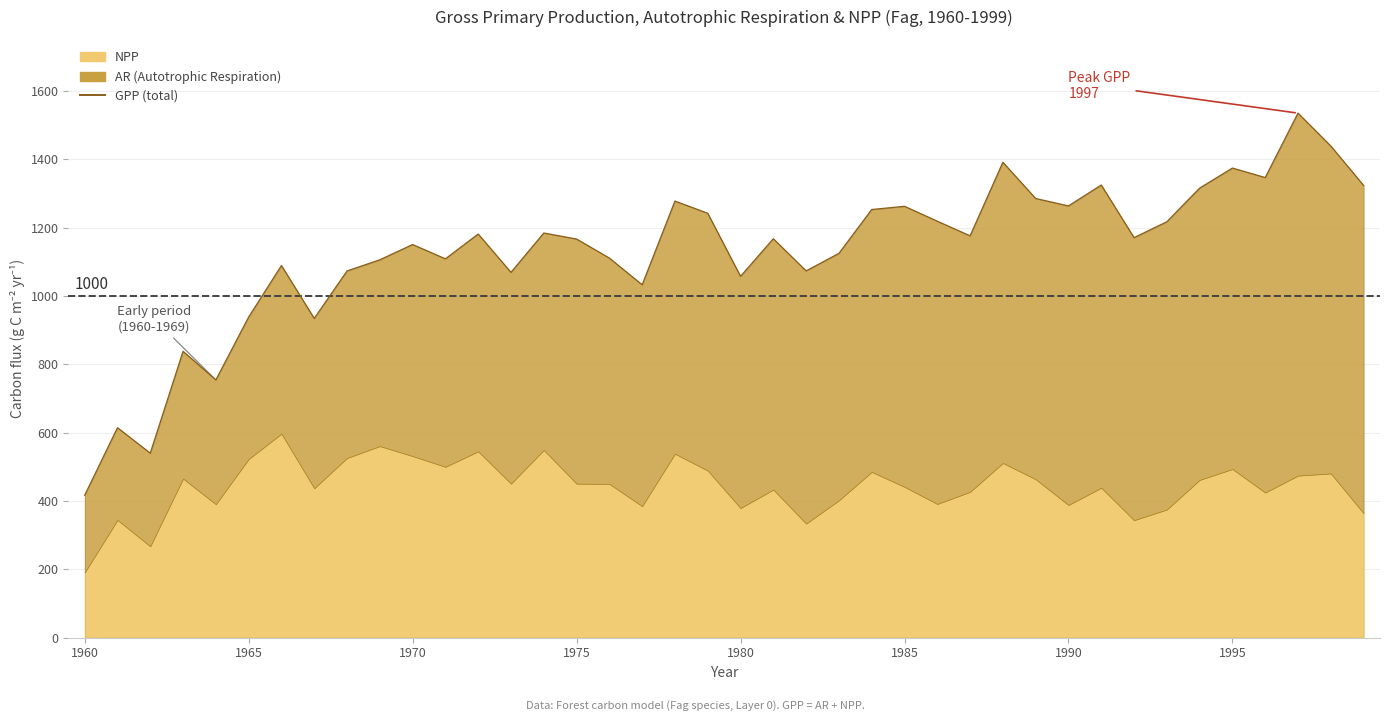

Is it true that the value at 34 is 2055.4?

False